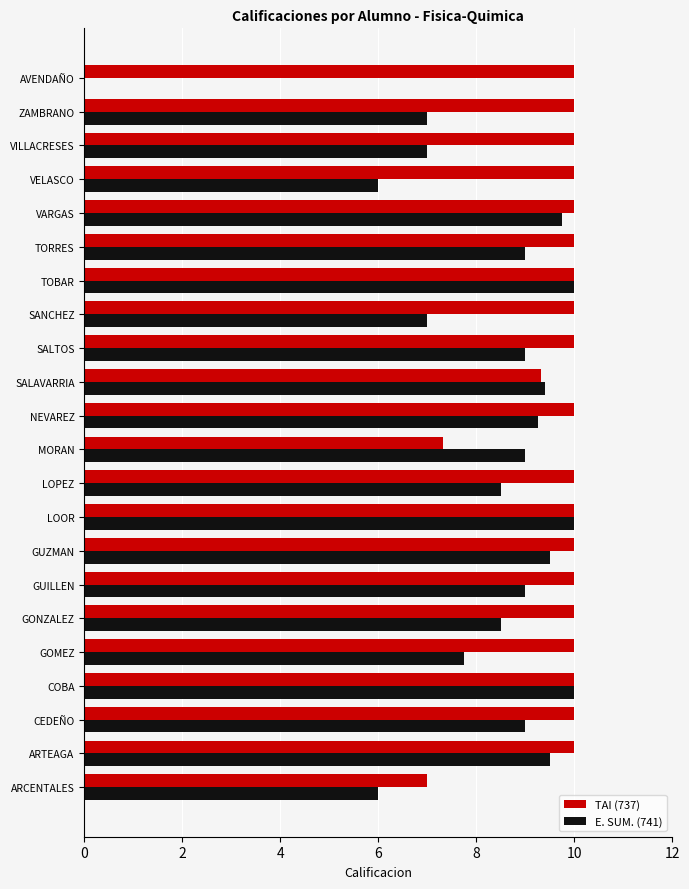

Is it true that TAI (737) equals 10.0 at ARTEAGA?

True